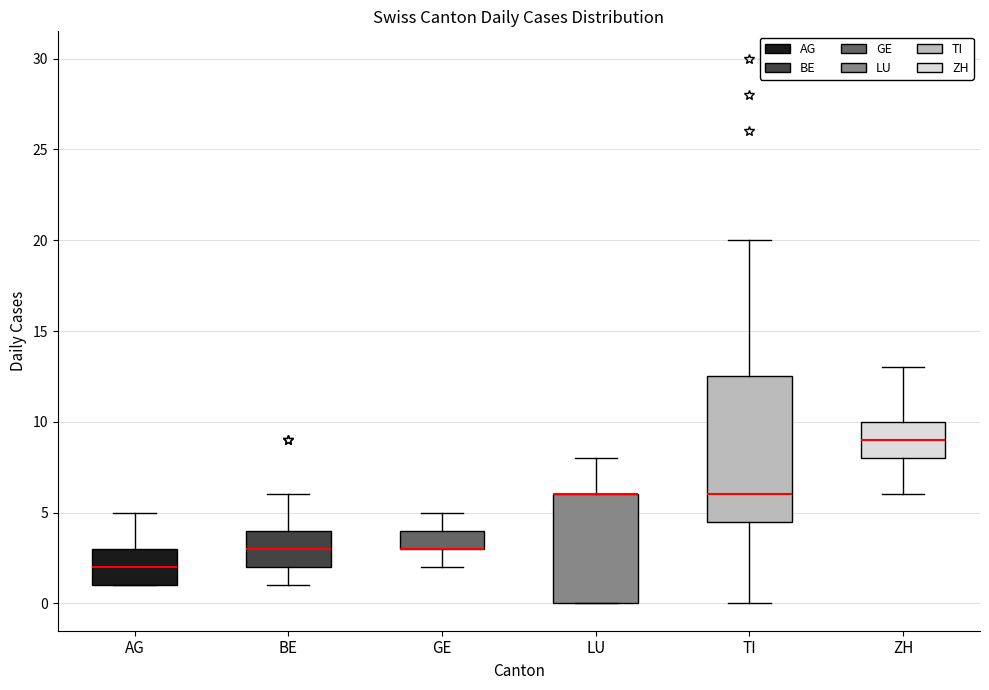

Comparing the boxes themselves (not the whiskers), which one is the tallest?

TI